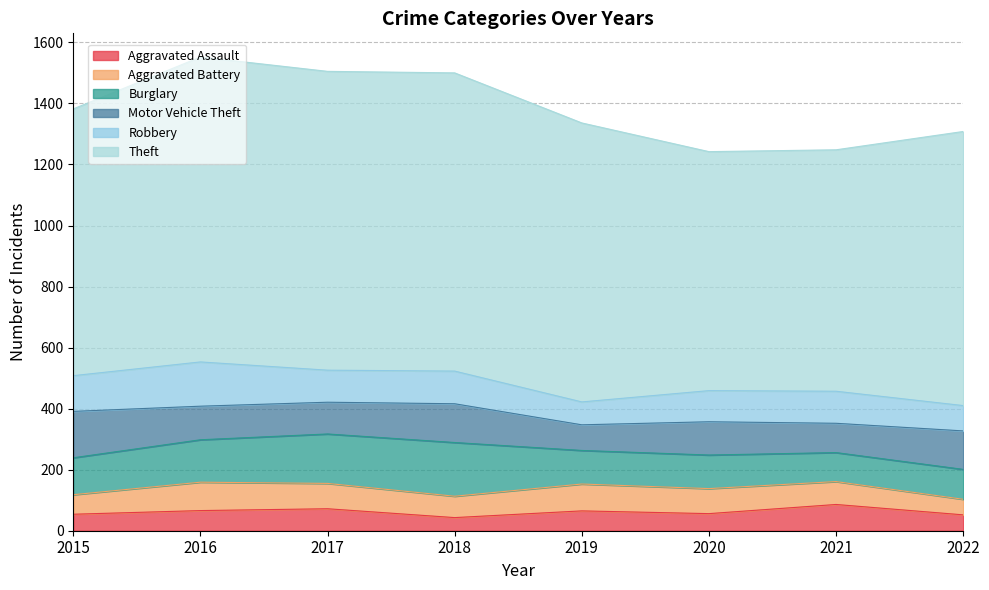

At which label does Aggravated Assault first exceed 65?

2016